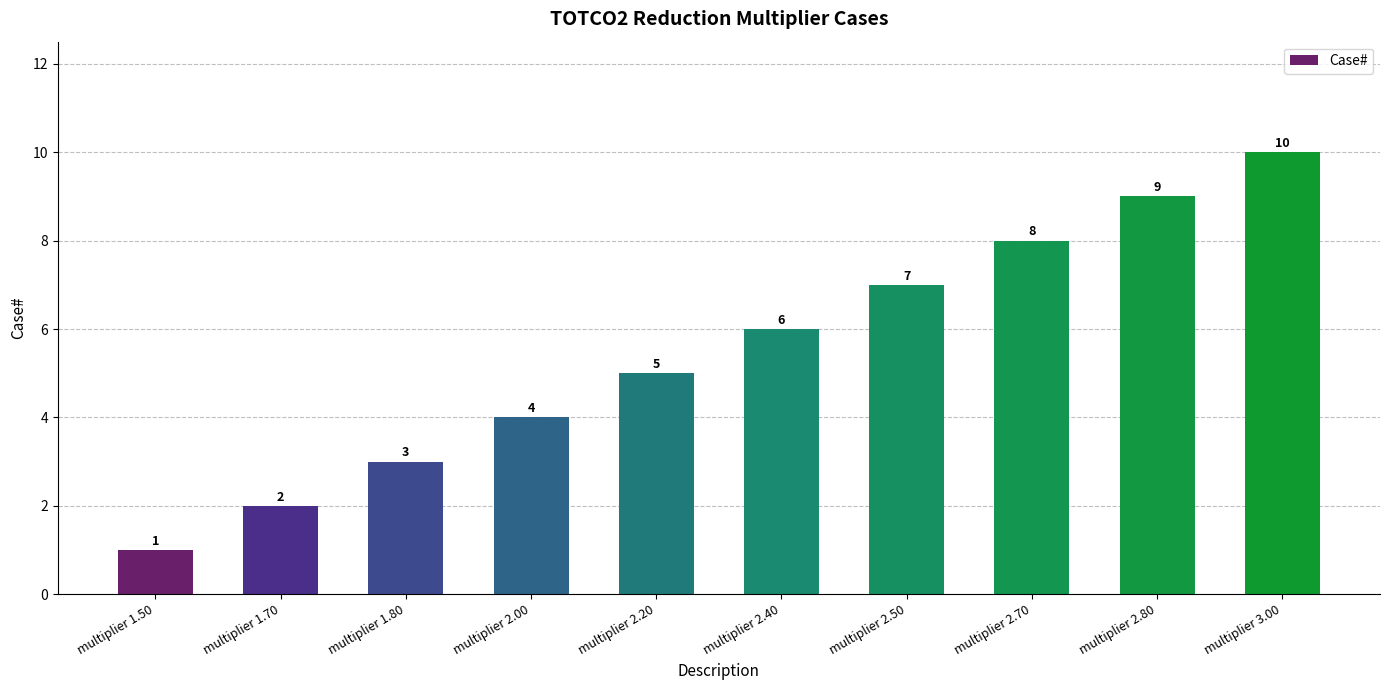

Are the bars grouped side by side (vs. stacked)?

No